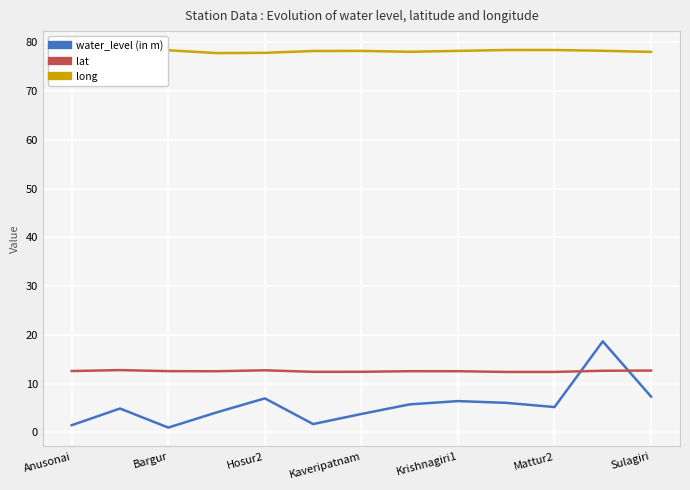

True or false: long and water_level (in m) intersect in this chart.

False